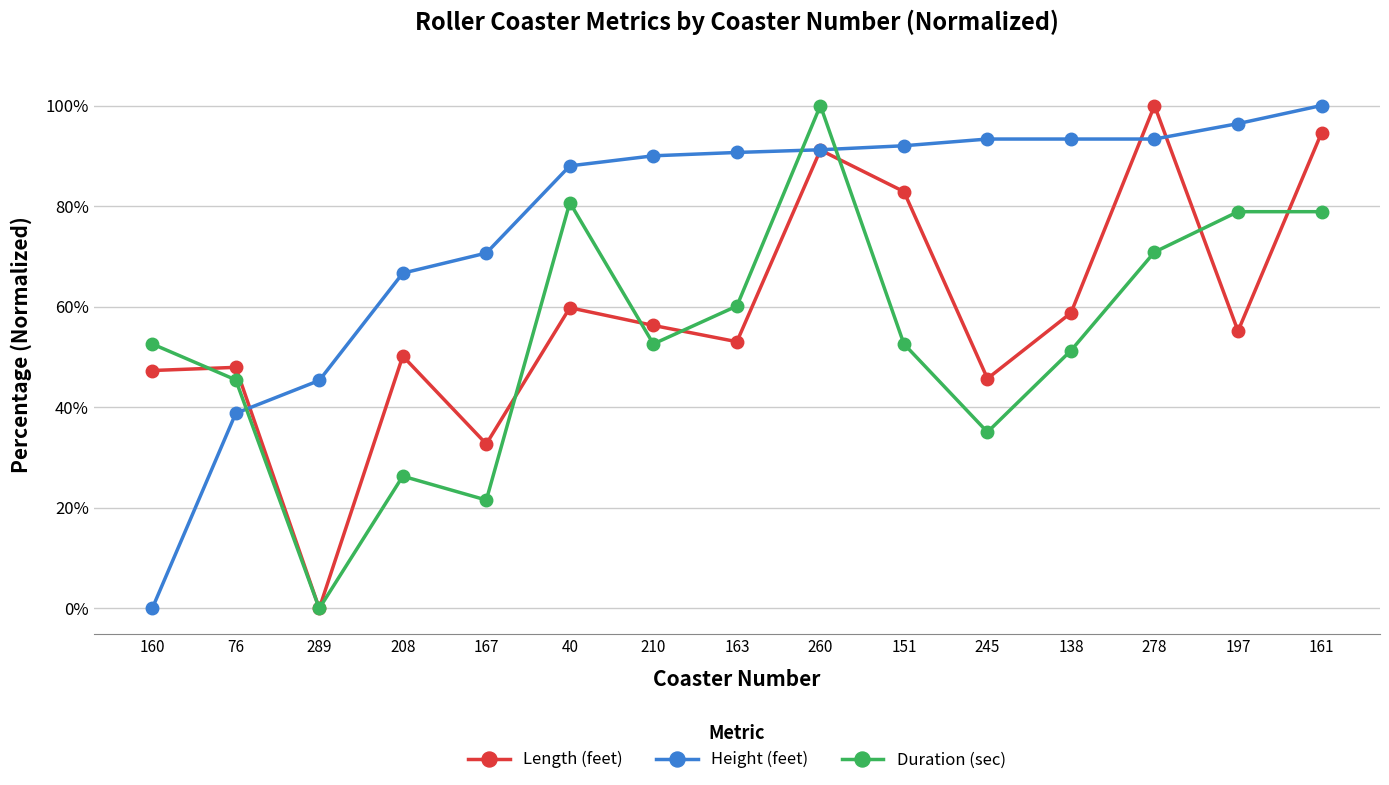

What position from the left is 245?

11